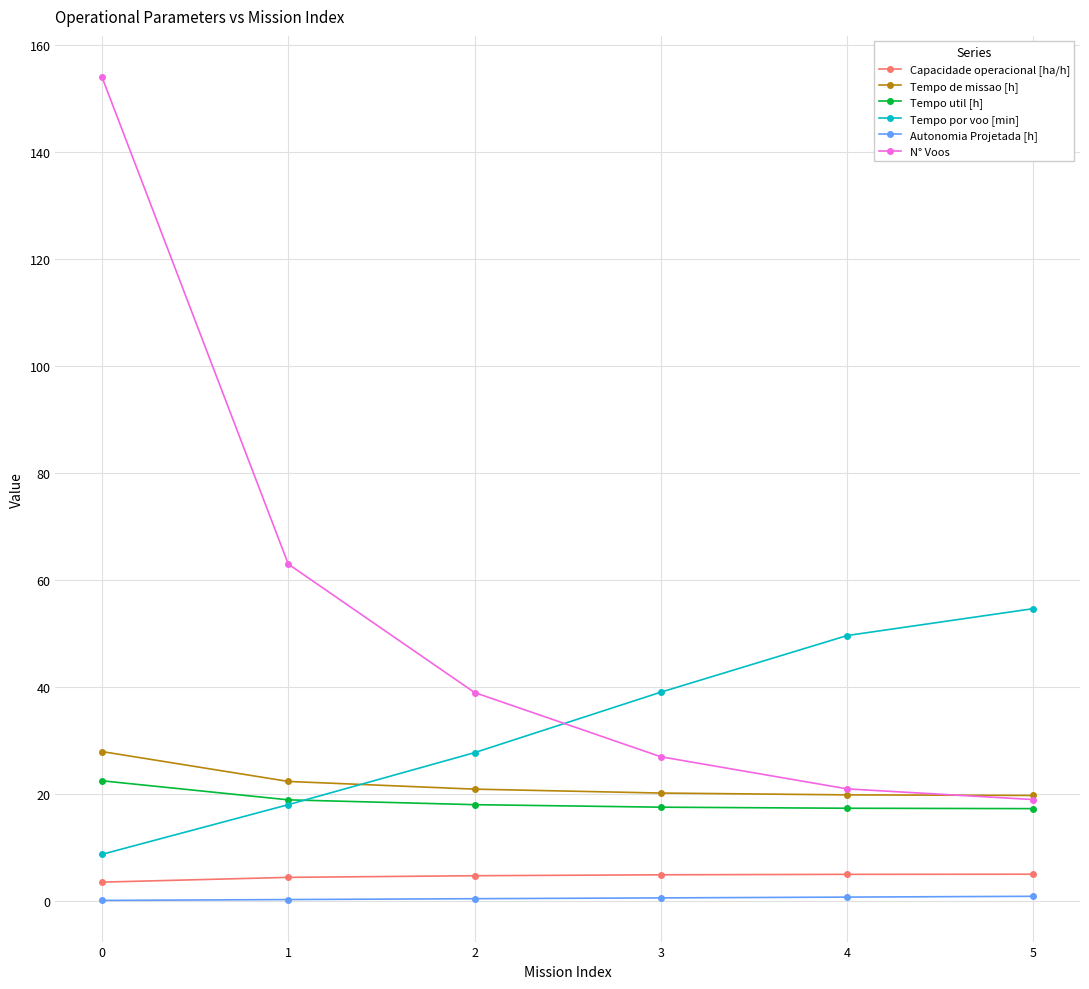

Which series has the largest range (max minus min)?

N° Voos